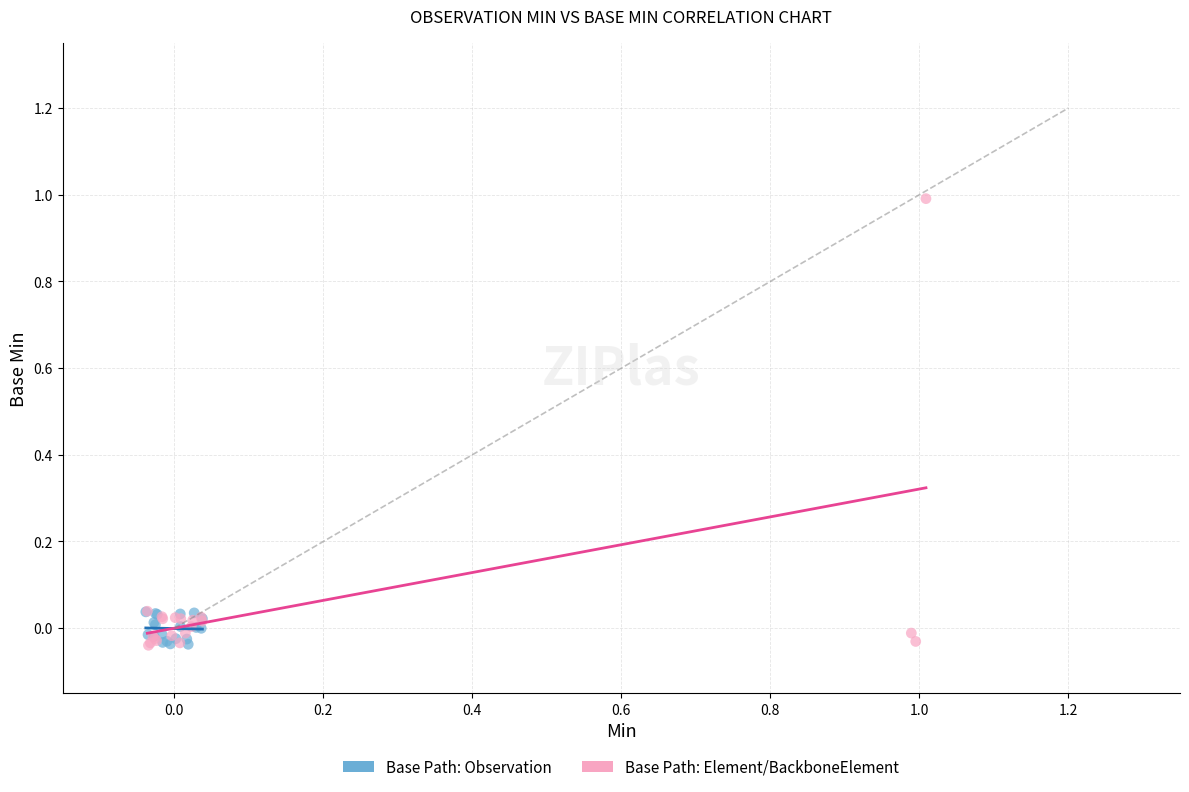

Which series contains the highest Y value?

Base Path: Element/BackboneElement